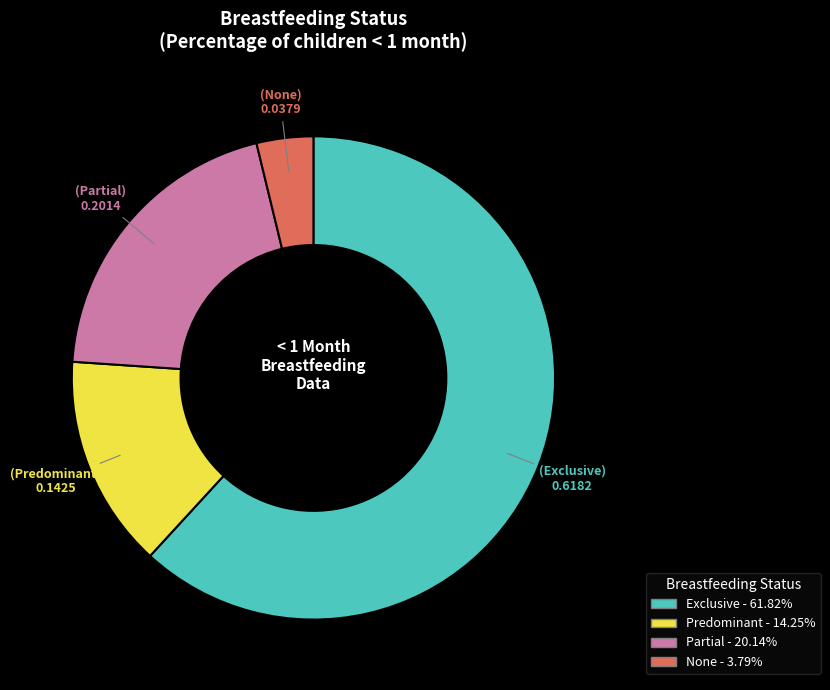

Combined, do Partial and None account for over 50%?

No